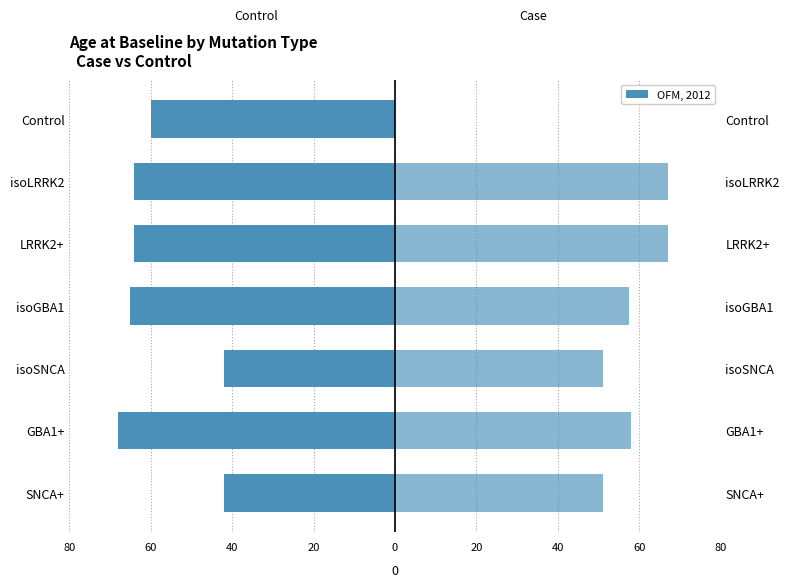

What is the sum of the Case values at SNCA+ and LRRK2+?

118.0